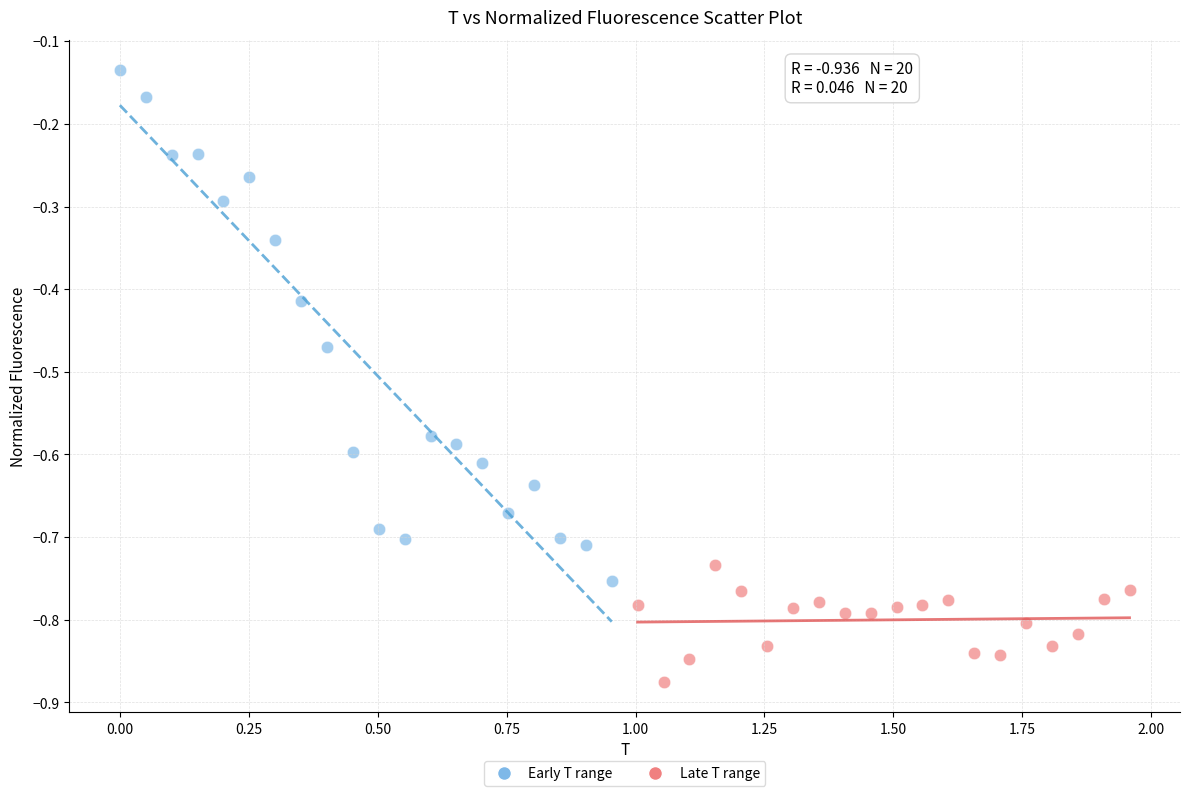

Which series reaches the maximum Y coordinate?

Early T range